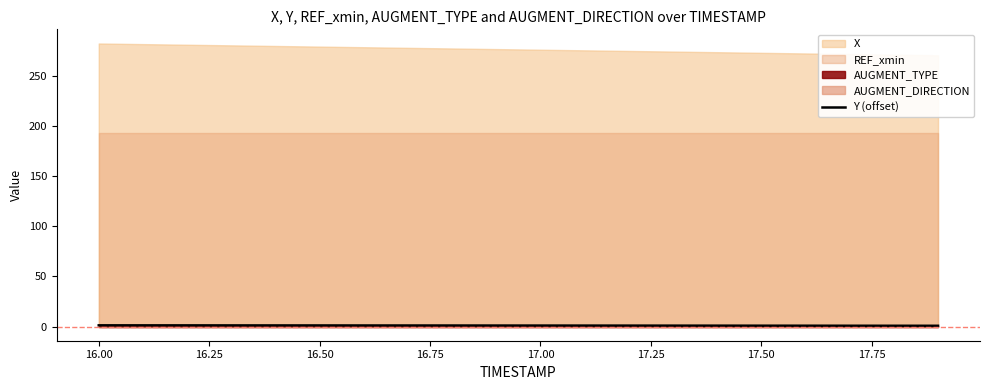

What is the average value?

1.0